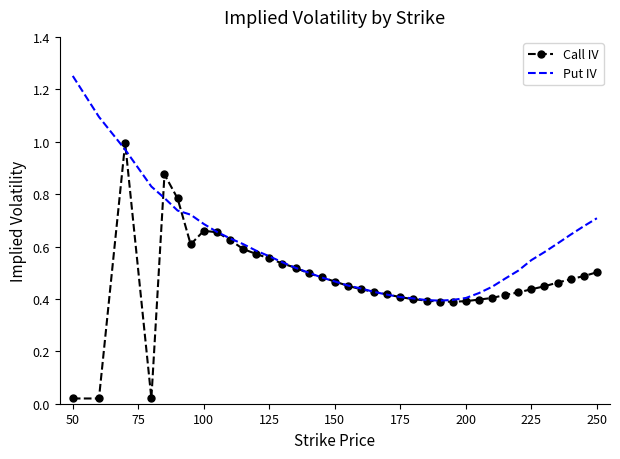

List the series in order of their peak value, highest first.

Put IV, Call IV